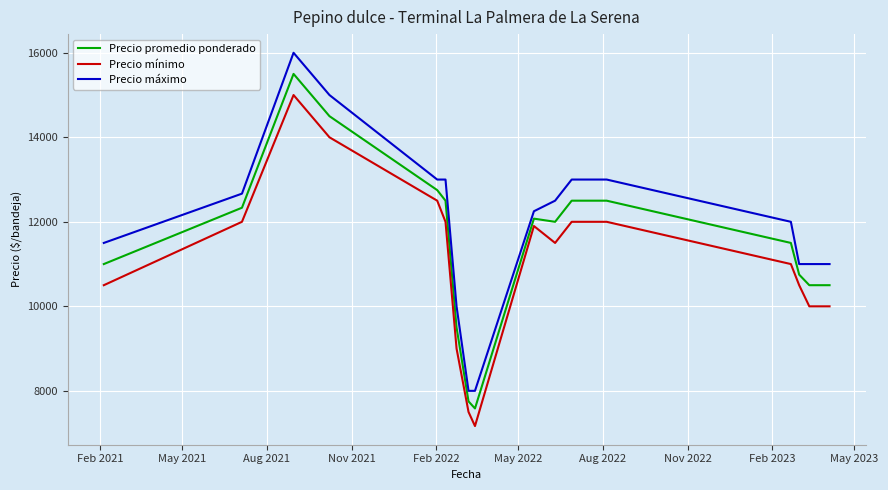

What is the difference between the maximum and minimum values in the Precio mínimo series?

7833.3